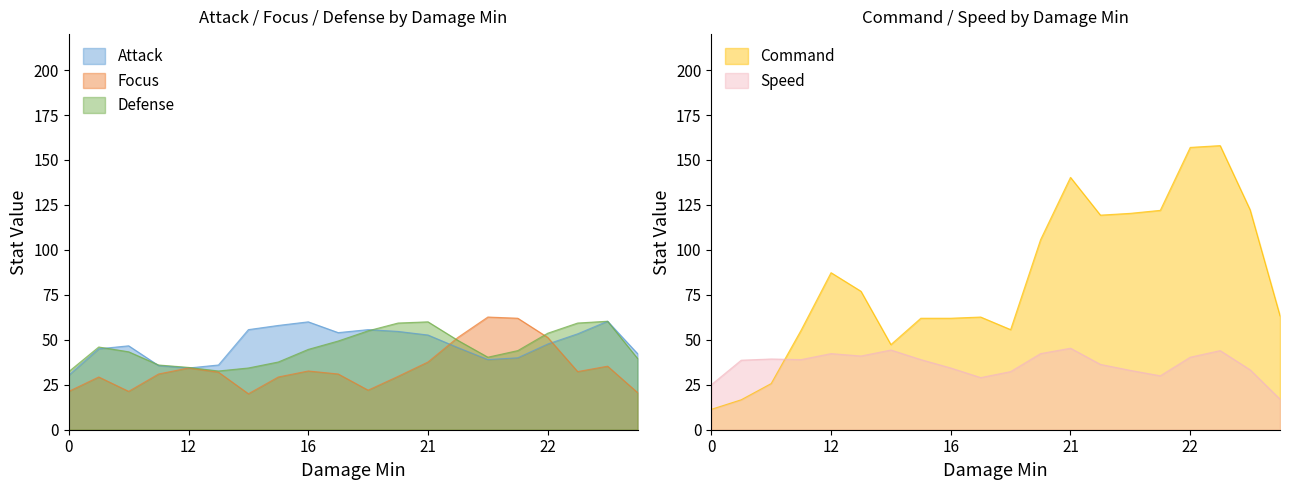

In Speed, how many points are higher than both neighbors (excluding endpoints)?

5